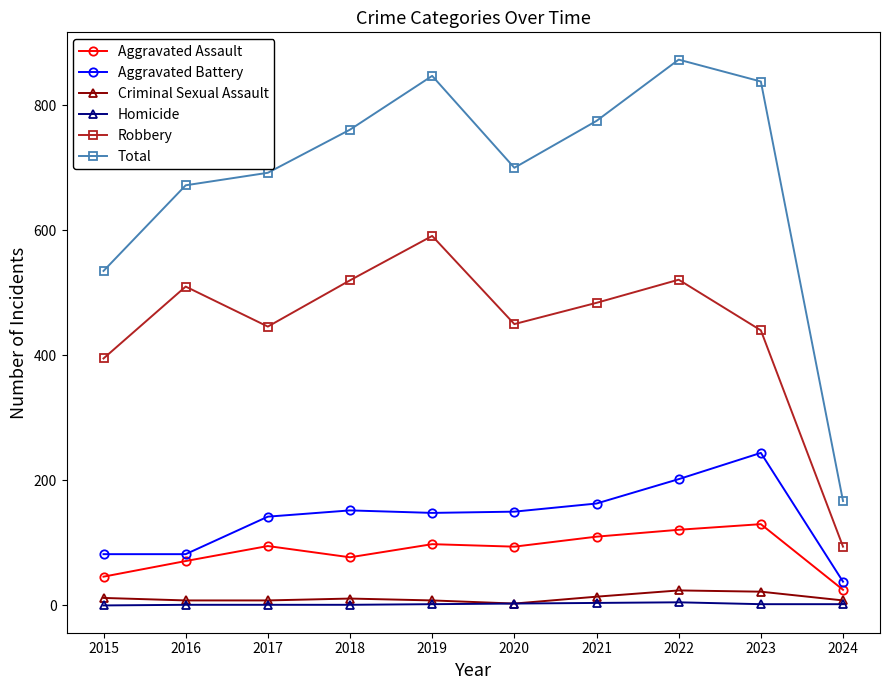

Is it true that Criminal Sexual Assault equals 22 at 2023?

True